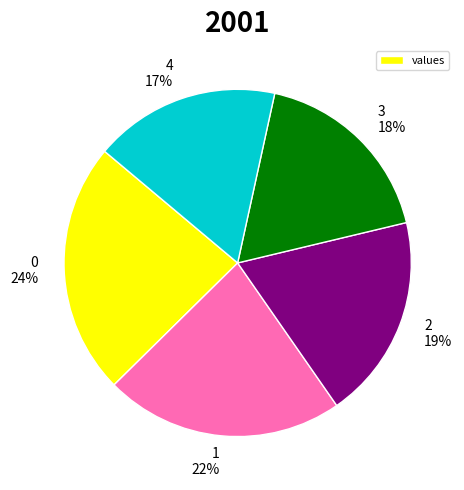

Is there any slice that represents more than half of the pie?

No